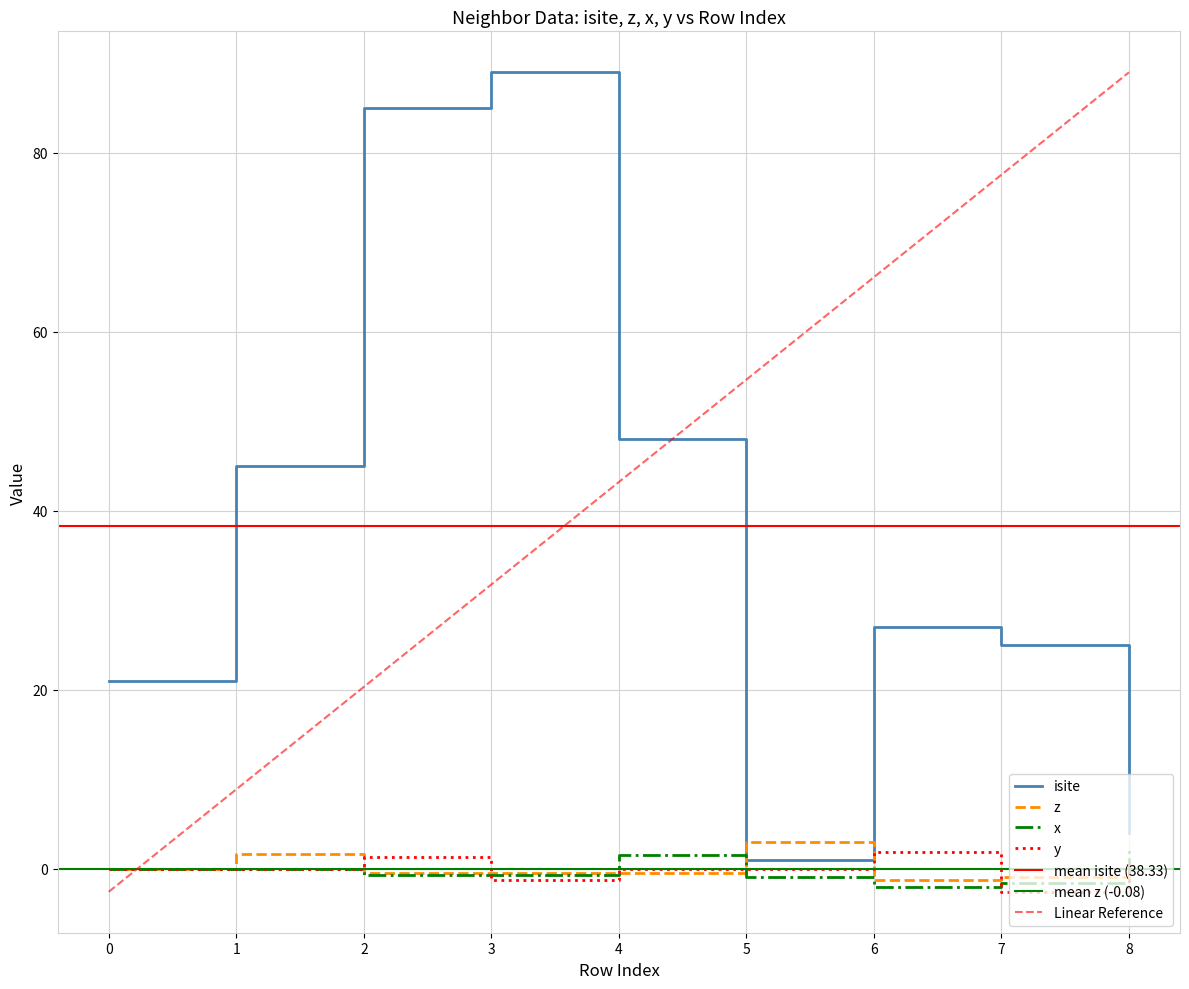

What is the sum of the x values at 2 and 5?

-1.7